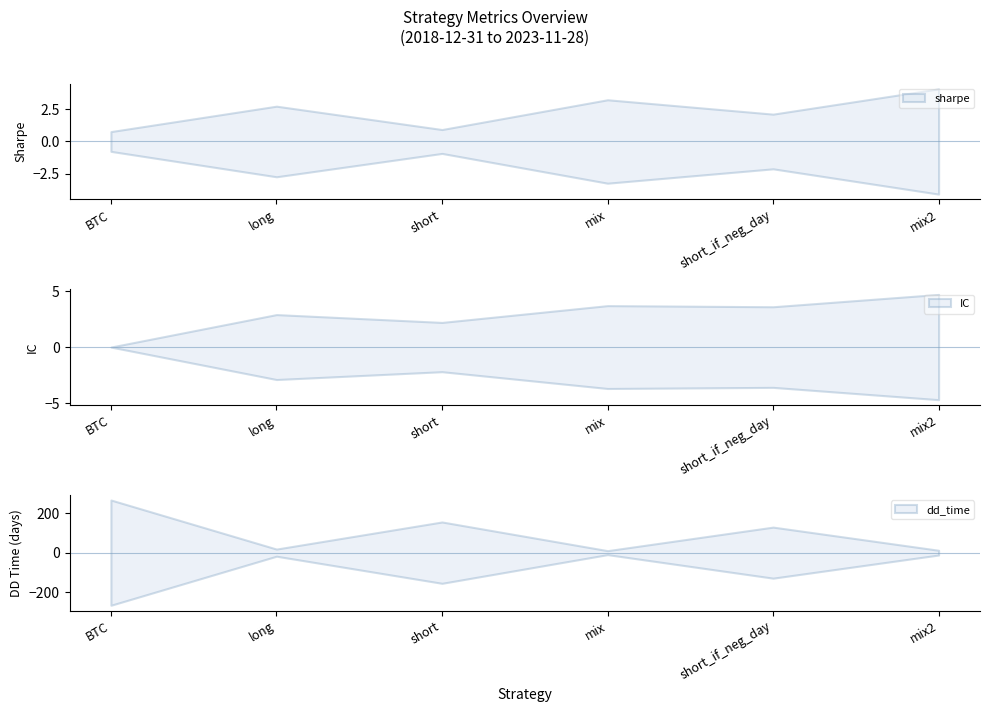

What is the label of the 1st point from the left?

BTC